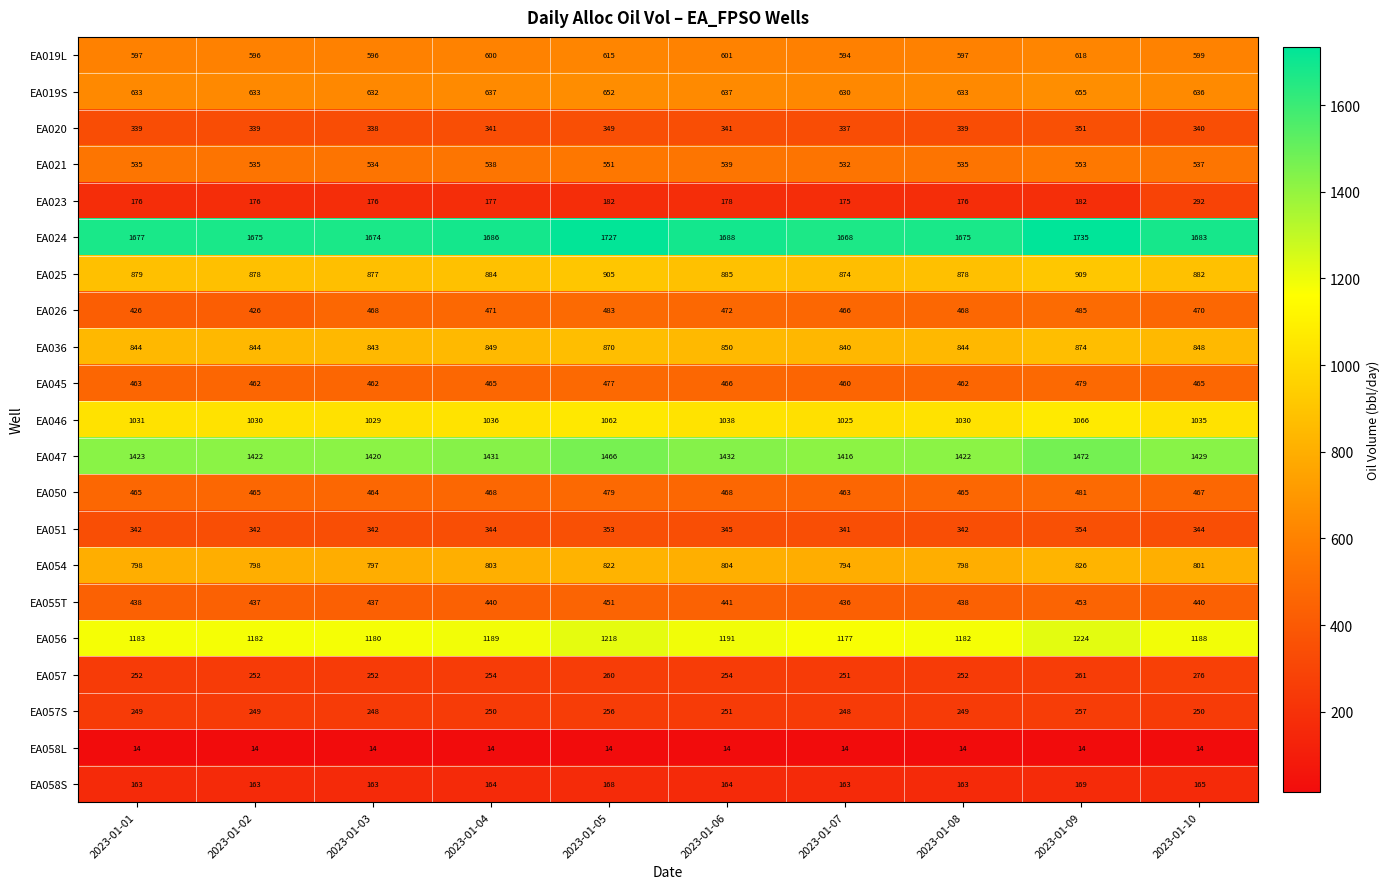

Which series has the largest range (max minus min)?

EA023